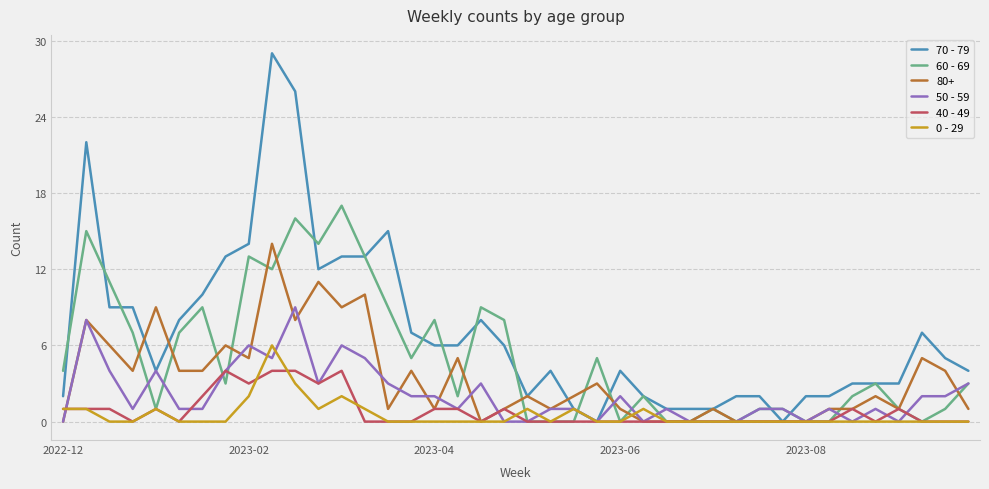

How many categories are shown in the chart?

40